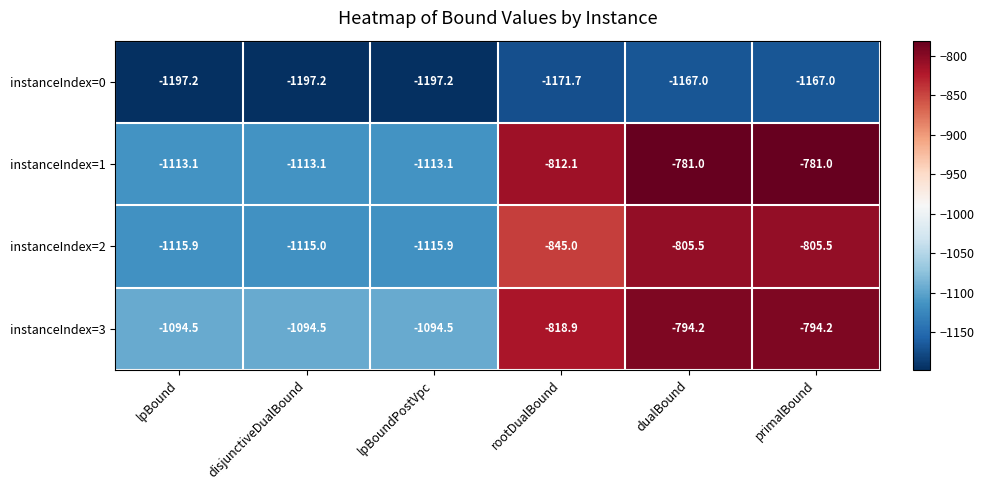

Is the value of instanceIndex=0 at rootDualBound greater than the value of instanceIndex=2 at dualBound?

No